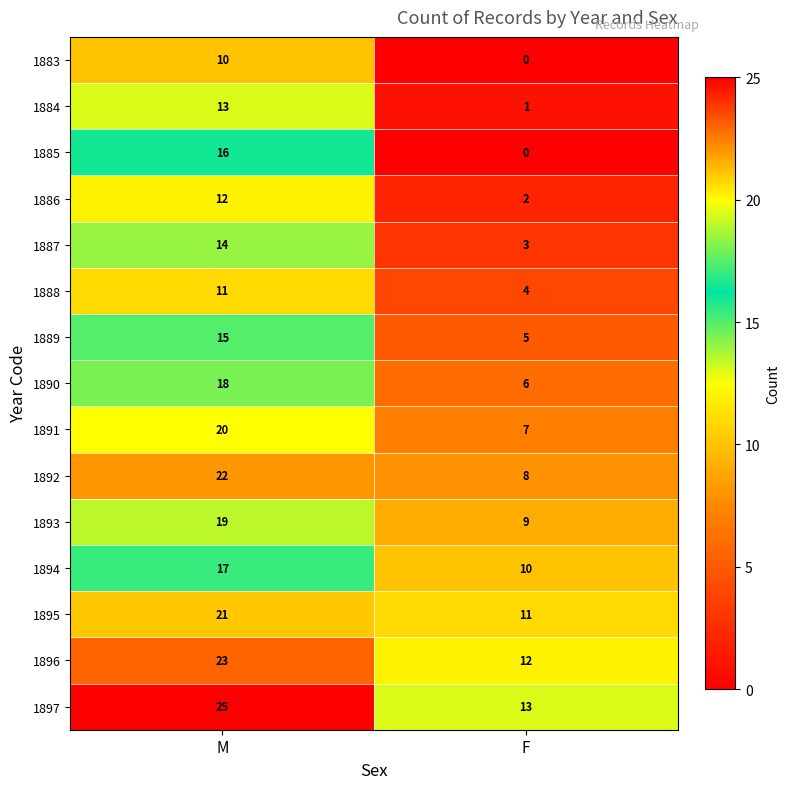

Reading right to left, extract all data points from this chart.

1883: F=0	M=10
1884: F=1	M=13
1885: F=0	M=16
1886: F=2	M=12
1887: F=3	M=14
1888: F=4	M=11
1889: F=5	M=15
1890: F=6	M=18
1891: F=7	M=20
1892: F=8	M=22
1893: F=9	M=19
1894: F=10	M=17
1895: F=11	M=21
1896: F=12	M=23
1897: F=13	M=25